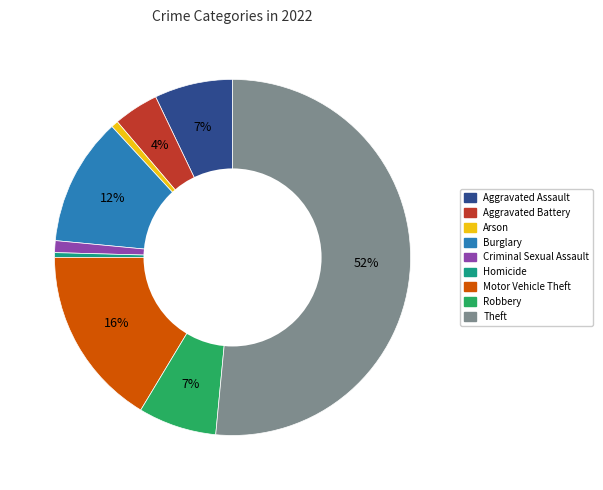

To the nearest percent, what is the difference between the Arson and Aggravated Assault slice percentages?

6%